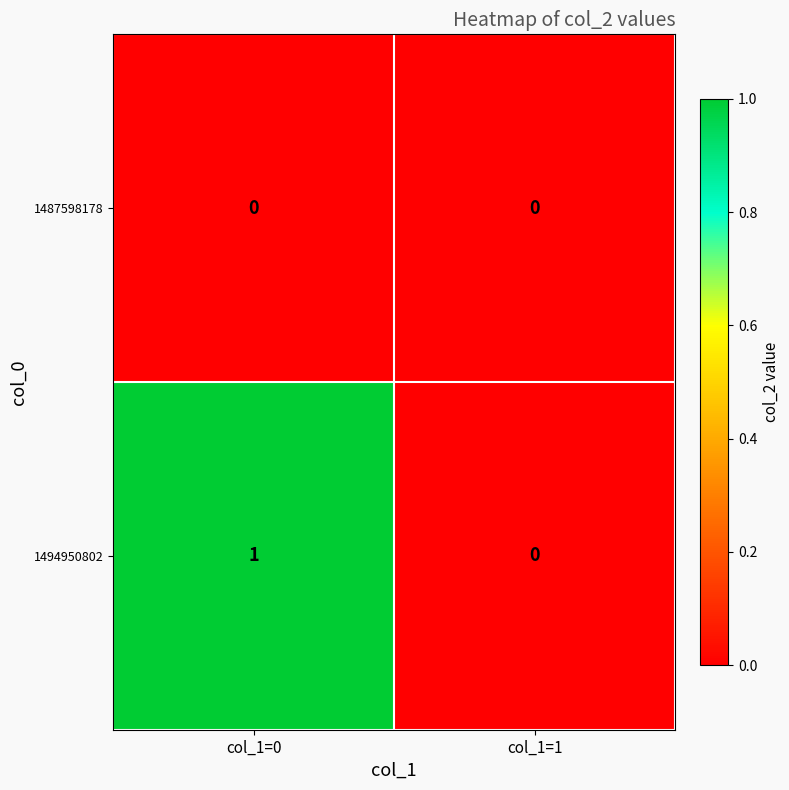

Which series has the largest total across all categories?

1494950802